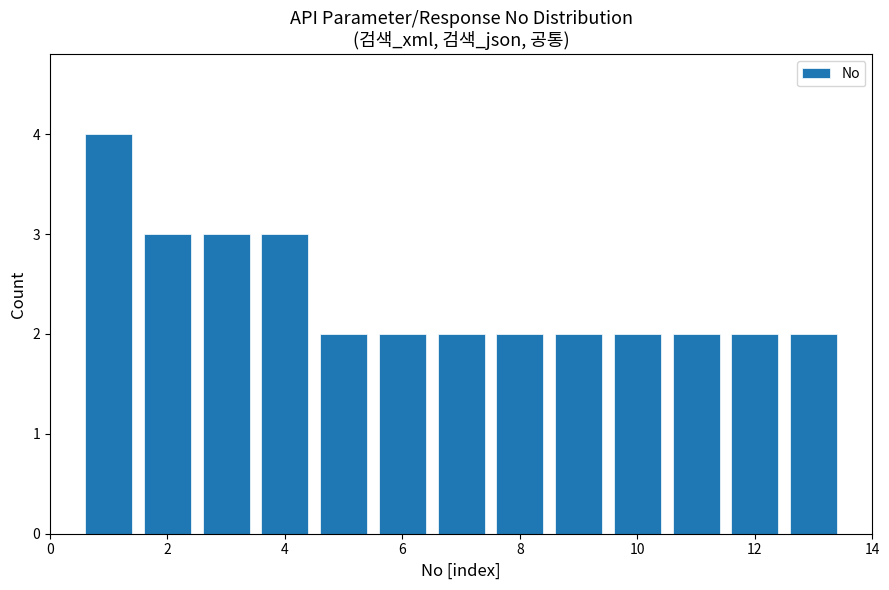

What is the height of the bar covering 6.5 to 7.5 on the x-axis? Neither the bar edges nor the heights are printed on the chart, so give them approximately, as read against the axes.

2